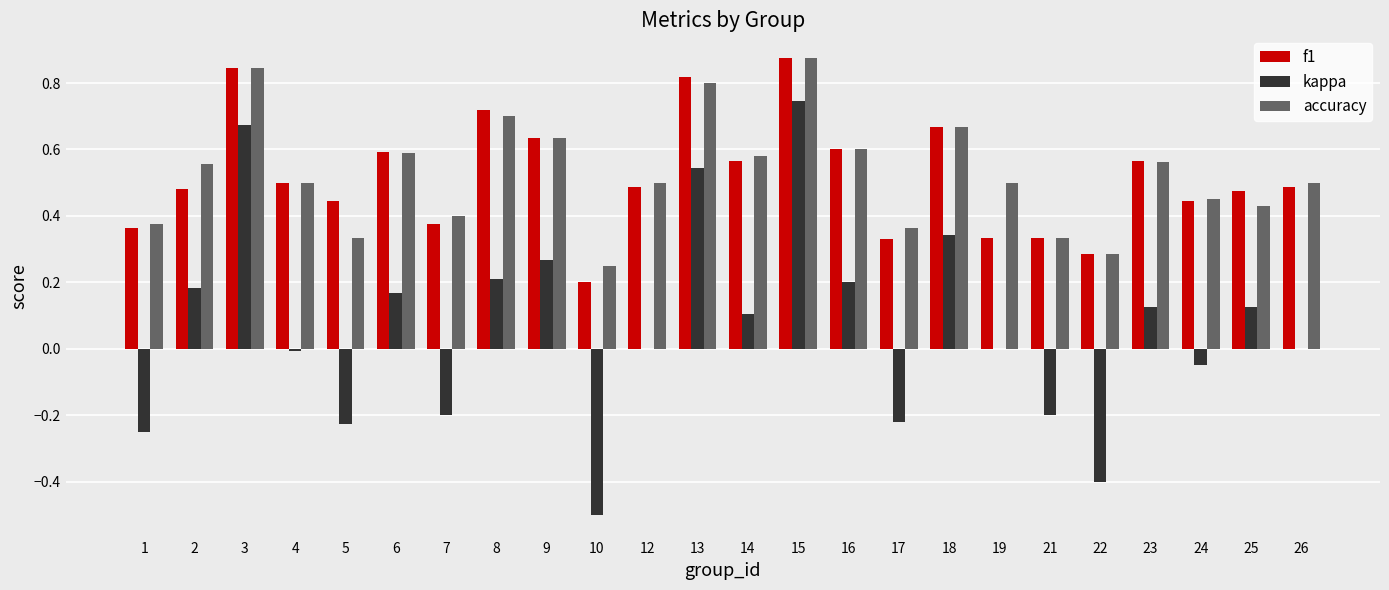

What is the sum of all f1 values?

12.4